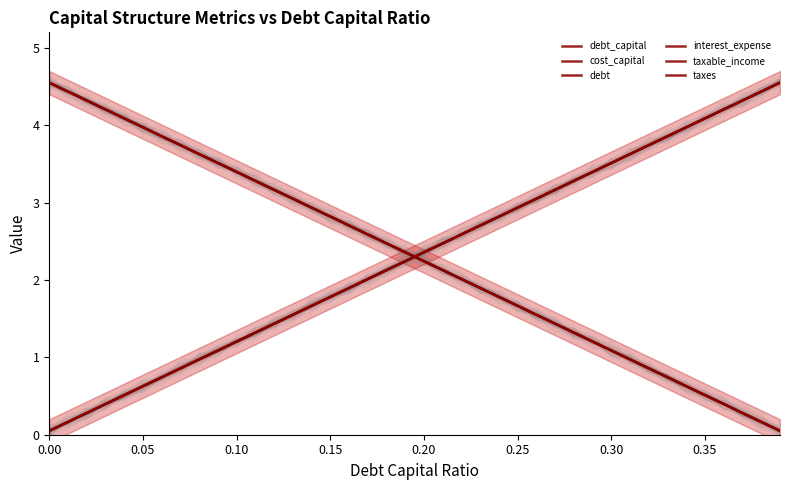

How many data points does each series have?

40